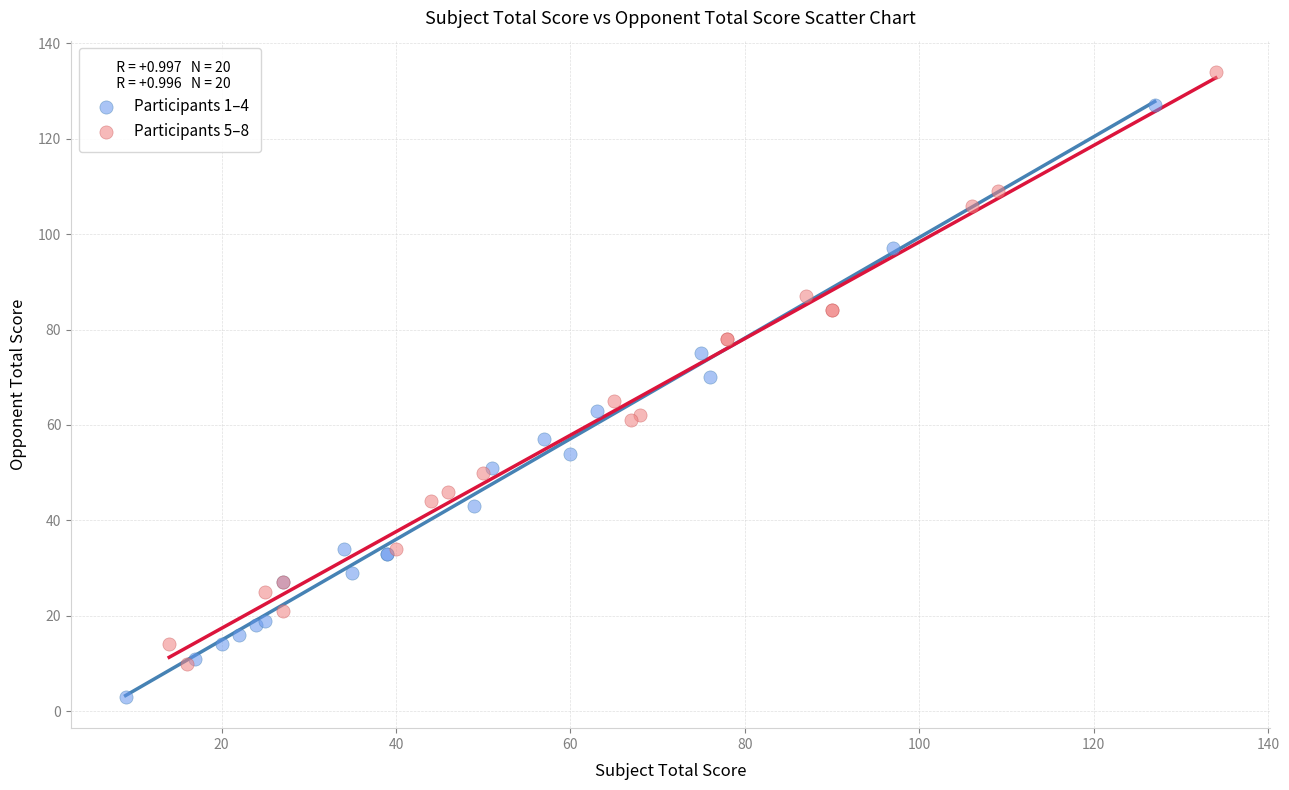

Which series reaches the minimum Y coordinate?

Participants 1–4